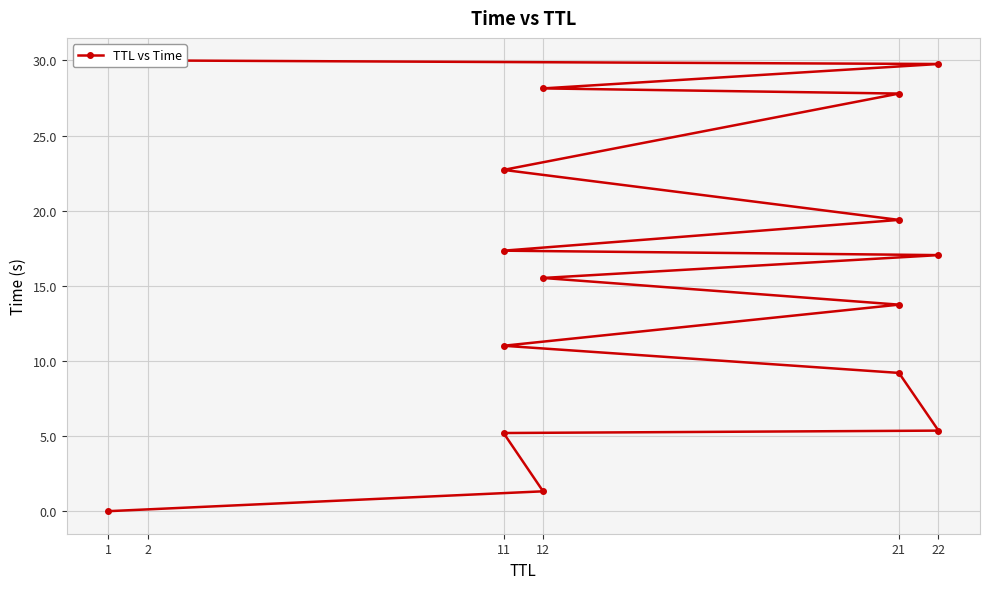

What is the label of the 12th point from the left?

11